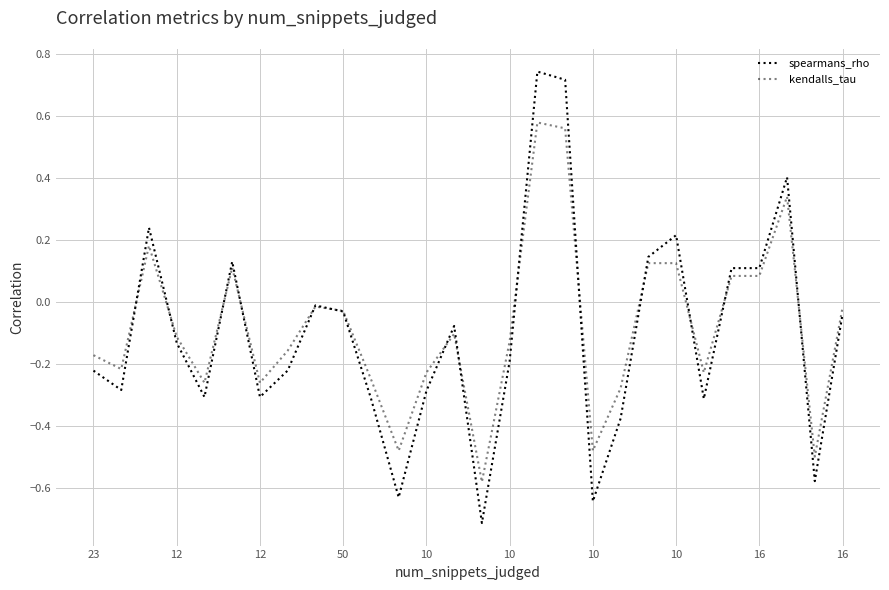

How many negative values does the kendalls_tau series have?

19